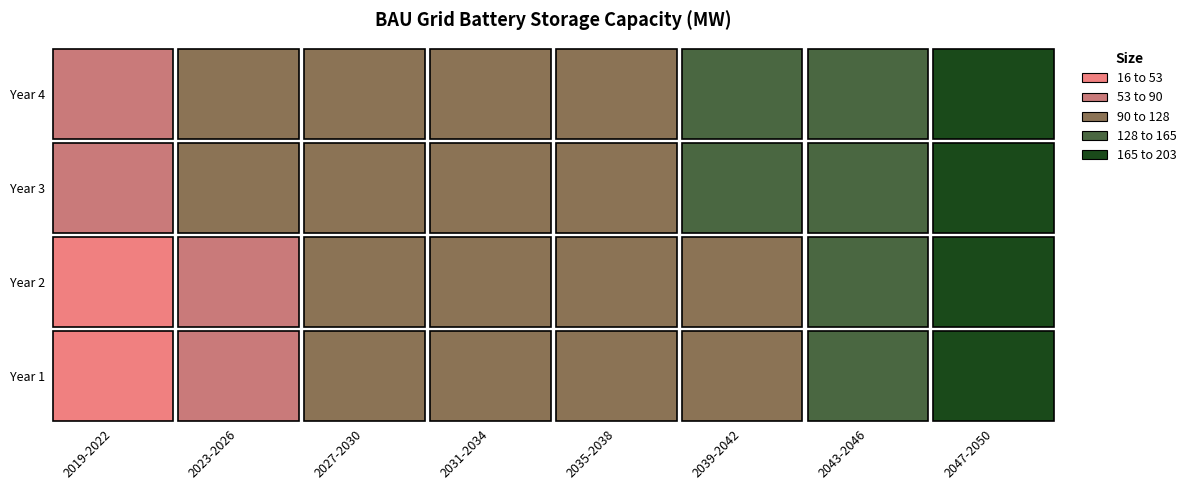

Reading left to right, transcribe all the data shown in this chart.

2019=16	2020=31	2021=66	2022=73	2023=80	2024=88	2025=93	2026=98	2027=103	2028=107	2029=113	2030=118	2031=118	2032=118	2033=121	2034=126	2035=126	2036=127	2037=127	2038=127	2039=127	2040=128	2041=133	2042=140	2043=140	2044=140	2045=148	2046=156	2047=176	2048=188	2049=203	2050=203